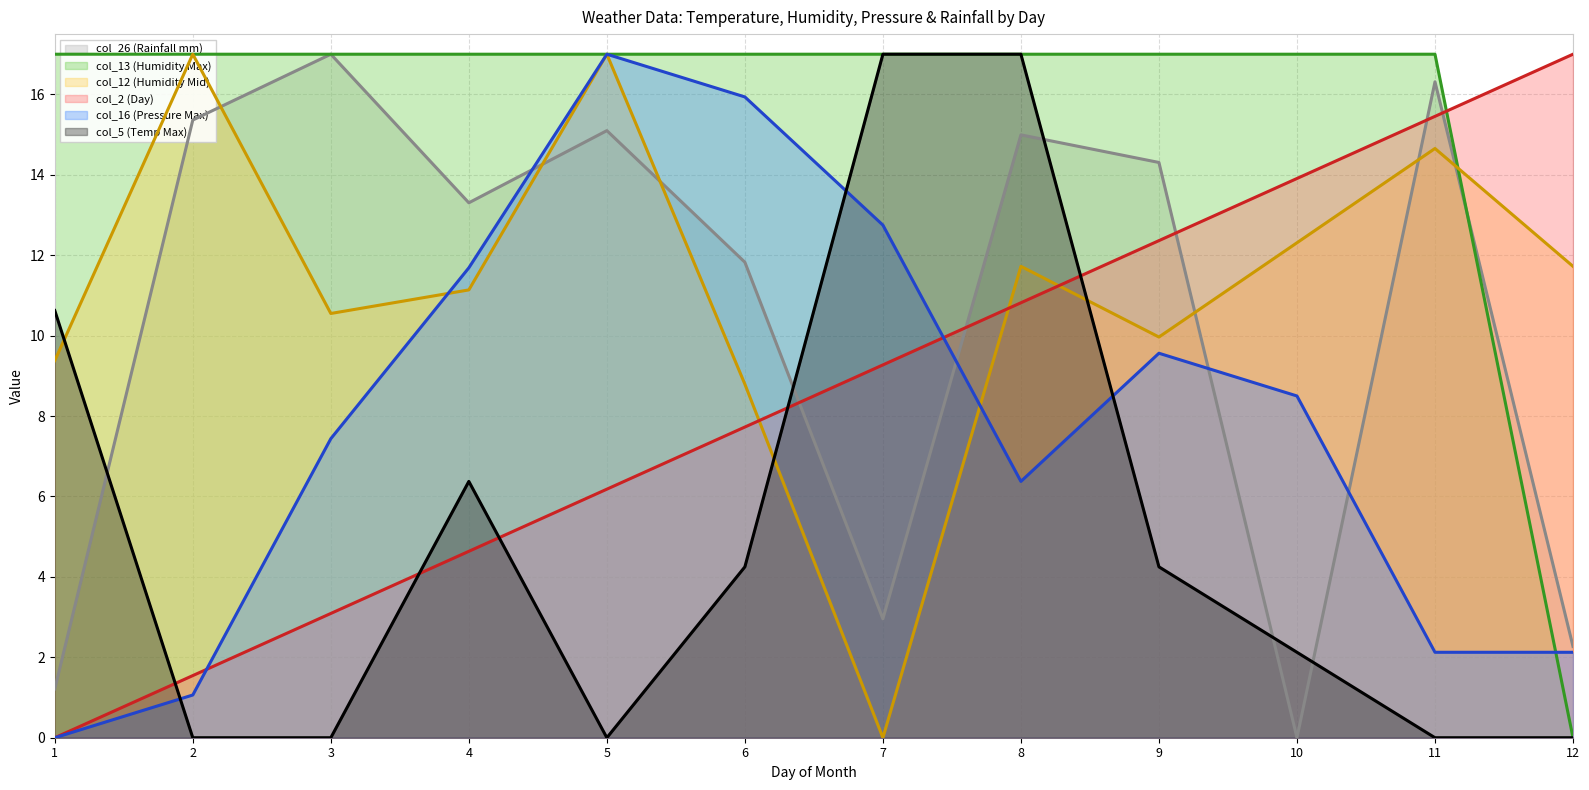

At which category does the chart reach its peak across all series?

3